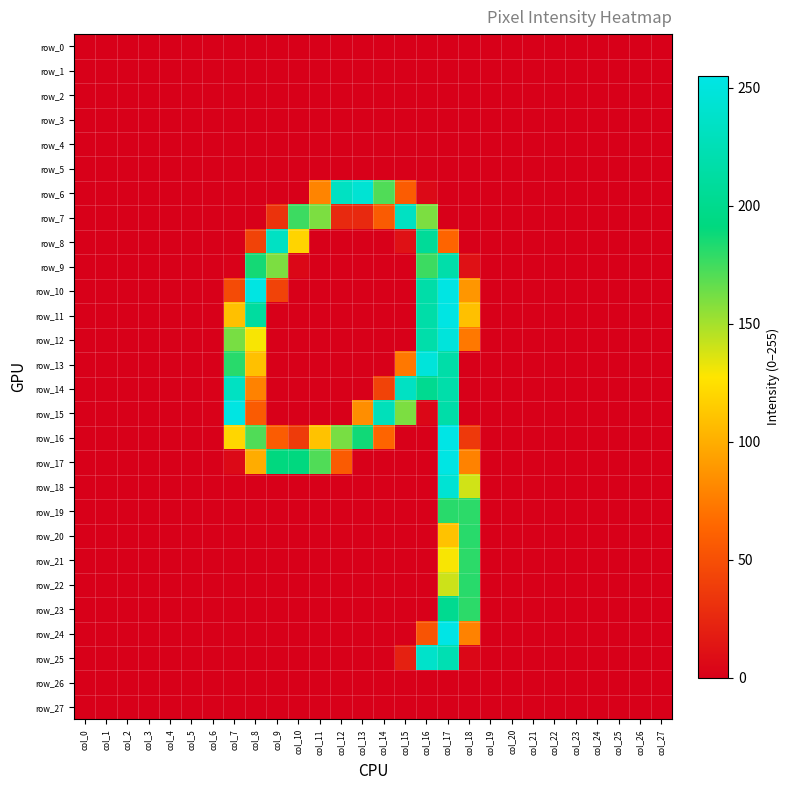

Reading left to right, what are all the values shown in this chart?

row_0: col_0=0	col_1=0	col_2=0	col_3=0	col_4=0	col_5=0	col_6=0	col_7=0	col_8=0	col_9=0	col_10=0	col_11=0	col_12=0	col_13=0	col_14=0	col_15=0	col_16=0	col_17=0	col_18=0	col_19=0	col_20=0	col_21=0	col_22=0	col_23=0	col_24=0	col_25=0	col_26=0	col_27=0
row_1: col_0=0	col_1=0	col_2=0	col_3=0	col_4=0	col_5=0	col_6=0	col_7=0	col_8=0	col_9=0	col_10=0	col_11=0	col_12=0	col_13=0	col_14=0	col_15=0	col_16=0	col_17=0	col_18=0	col_19=0	col_20=0	col_21=0	col_22=0	col_23=0	col_24=0	col_25=0	col_26=0	col_27=0
row_2: col_0=0	col_1=0	col_2=0	col_3=0	col_4=0	col_5=0	col_6=0	col_7=0	col_8=0	col_9=0	col_10=0	col_11=0	col_12=0	col_13=0	col_14=0	col_15=0	col_16=0	col_17=0	col_18=0	col_19=0	col_20=0	col_21=0	col_22=0	col_23=0	col_24=0	col_25=0	col_26=0	col_27=0
row_3: col_0=0	col_1=0	col_2=0	col_3=0	col_4=0	col_5=0	col_6=0	col_7=0	col_8=0	col_9=0	col_10=0	col_11=0	col_12=0	col_13=0	col_14=0	col_15=0	col_16=0	col_17=0	col_18=0	col_19=0	col_20=0	col_21=0	col_22=0	col_23=0	col_24=0	col_25=0	col_26=0	col_27=0
row_4: col_0=0	col_1=0	col_2=0	col_3=0	col_4=0	col_5=0	col_6=0	col_7=0	col_8=0	col_9=0	col_10=0	col_11=0	col_12=0	col_13=0	col_14=0	col_15=0	col_16=0	col_17=0	col_18=0	col_19=0	col_20=0	col_21=0	col_22=0	col_23=0	col_24=0	col_25=0	col_26=0	col_27=0
row_5: col_0=0	col_1=0	col_2=0	col_3=0	col_4=0	col_5=0	col_6=0	col_7=0	col_8=0	col_9=0	col_10=0	col_11=0	col_12=0	col_13=0	col_14=0	col_15=0	col_16=0	col_17=0	col_18=0	col_19=0	col_20=0	col_21=0	col_22=0	col_23=0	col_24=0	col_25=0	col_26=0	col_27=0
row_6: col_0=0	col_1=0	col_2=0	col_3=0	col_4=0	col_5=0	col_6=0	col_7=0	col_8=0	col_9=0	col_10=0	col_11=79	col_12=233	col_13=244	col_14=171	col_15=58	col_16=6	col_17=0	col_18=0	col_19=0	col_20=0	col_21=0	col_22=0	col_23=0	col_24=0	col_25=0	col_26=0	col_27=0
row_7: col_0=0	col_1=0	col_2=0	col_3=0	col_4=0	col_5=0	col_6=0	col_7=0	col_8=0	col_9=32	col_10=176	col_11=160	col_12=26	col_13=26	col_14=57	col_15=233	col_16=160	col_17=0	col_18=0	col_19=0	col_20=0	col_21=0	col_22=0	col_23=0	col_24=0	col_25=0	col_26=0	col_27=0
row_8: col_0=0	col_1=0	col_2=0	col_3=0	col_4=0	col_5=0	col_6=0	col_7=0	col_8=42	col_9=234	col_10=119	col_11=0	col_12=0	col_13=0	col_14=0	col_15=11	col_16=207	col_17=63	col_18=0	col_19=0	col_20=0	col_21=0	col_22=0	col_23=0	col_24=0	col_25=0	col_26=0	col_27=0
row_9: col_0=0	col_1=0	col_2=0	col_3=0	col_4=0	col_5=0	col_6=0	col_7=1	col_8=186	col_9=160	col_10=5	col_11=0	col_12=0	col_13=0	col_14=0	col_15=0	col_16=176	col_17=218	col_18=11	col_19=0	col_20=0	col_21=0	col_22=0	col_23=0	col_24=0	col_25=0	col_26=0	col_27=0
row_10: col_0=0	col_1=0	col_2=0	col_3=0	col_4=0	col_5=0	col_6=0	col_7=47	col_8=253	col_9=42	col_10=0	col_11=0	col_12=0	col_13=0	col_14=0	col_15=0	col_16=217	col_17=254	col_18=88	col_19=0	col_20=0	col_21=0	col_22=0	col_23=0	col_24=0	col_25=0	col_26=0	col_27=0
row_11: col_0=0	col_1=0	col_2=0	col_3=0	col_4=0	col_5=0	col_6=0	col_7=109	col_8=211	col_9=0	col_10=0	col_11=0	col_12=0	col_13=0	col_14=0	col_15=0	col_16=217	col_17=254	col_18=109	col_19=0	col_20=0	col_21=0	col_22=0	col_23=0	col_24=0	col_25=0	col_26=0	col_27=0
row_12: col_0=0	col_1=0	col_2=0	col_3=0	col_4=0	col_5=0	col_6=0	col_7=161	col_8=129	col_9=0	col_10=0	col_11=0	col_12=0	col_13=0	col_14=0	col_15=0	col_16=218	col_17=249	col_18=73	col_19=0	col_20=0	col_21=0	col_22=0	col_23=0	col_24=0	col_25=0	col_26=0	col_27=0
row_13: col_0=0	col_1=0	col_2=0	col_3=0	col_4=0	col_5=0	col_6=0	col_7=181	col_8=109	col_9=0	col_10=0	col_11=0	col_12=0	col_13=0	col_14=0	col_15=73	col_16=248	col_17=217	col_18=0	col_19=0	col_20=0	col_21=0	col_22=0	col_23=0	col_24=0	col_25=0	col_26=0	col_27=0
row_14: col_0=0	col_1=0	col_2=0	col_3=0	col_4=0	col_5=0	col_6=1	col_7=233	col_8=78	col_9=0	col_10=0	col_11=0	col_12=0	col_13=0	col_14=42	col_15=234	col_16=202	col_17=218	col_18=0	col_19=0	col_20=0	col_21=0	col_22=0	col_23=0	col_24=0	col_25=0	col_26=0	col_27=0
row_15: col_0=0	col_1=0	col_2=0	col_3=0	col_4=0	col_5=0	col_6=1	col_7=253	col_8=57	col_9=0	col_10=0	col_11=0	col_12=0	col_13=84	col_14=228	col_15=160	col_16=5	col_17=217	col_18=0	col_19=0	col_20=0	col_21=0	col_22=0	col_23=0	col_24=0	col_25=0	col_26=0	col_27=0
row_16: col_0=0	col_1=0	col_2=0	col_3=0	col_4=0	col_5=0	col_6=0	col_7=120	col_8=171	col_9=58	col_10=37	col_11=110	col_12=161	col_13=187	col_14=63	col_15=0	col_16=0	col_17=255	col_18=36	col_19=0	col_20=0	col_21=0	col_22=0	col_23=0	col_24=0	col_25=0	col_26=0	col_27=0
row_17: col_0=0	col_1=0	col_2=0	col_3=0	col_4=0	col_5=0	col_6=0	col_7=6	col_8=99	col_9=191	col_10=191	col_11=171	col_12=57	col_13=0	col_14=0	col_15=0	col_16=0	col_17=254	col_18=78	col_19=0	col_20=0	col_21=0	col_22=0	col_23=0	col_24=0	col_25=0	col_26=0	col_27=0
row_18: col_0=0	col_1=0	col_2=0	col_3=0	col_4=0	col_5=0	col_6=0	col_7=0	col_8=0	col_9=0	col_10=0	col_11=0	col_12=0	col_13=0	col_14=0	col_15=0	col_16=0	col_17=244	col_18=139	col_19=0	col_20=0	col_21=0	col_22=0	col_23=0	col_24=0	col_25=0	col_26=0	col_27=0
row_19: col_0=0	col_1=0	col_2=0	col_3=0	col_4=0	col_5=0	col_6=0	col_7=0	col_8=0	col_9=0	col_10=0	col_11=0	col_12=0	col_13=0	col_14=0	col_15=0	col_16=0	col_17=181	col_18=180	col_19=0	col_20=0	col_21=0	col_22=0	col_23=0	col_24=0	col_25=0	col_26=0	col_27=0
row_20: col_0=0	col_1=0	col_2=0	col_3=0	col_4=0	col_5=0	col_6=0	col_7=0	col_8=0	col_9=0	col_10=0	col_11=0	col_12=0	col_13=0	col_14=0	col_15=0	col_16=0	col_17=110	col_18=181	col_19=0	col_20=0	col_21=0	col_22=0	col_23=0	col_24=0	col_25=0	col_26=0	col_27=0
row_21: col_0=0	col_1=0	col_2=0	col_3=0	col_4=0	col_5=0	col_6=0	col_7=0	col_8=0	col_9=0	col_10=0	col_11=0	col_12=0	col_13=0	col_14=0	col_15=0	col_16=0	col_17=129	col_18=180	col_19=0	col_20=0	col_21=0	col_22=0	col_23=0	col_24=0	col_25=0	col_26=0	col_27=0
row_22: col_0=0	col_1=0	col_2=0	col_3=0	col_4=0	col_5=0	col_6=0	col_7=0	col_8=0	col_9=0	col_10=0	col_11=0	col_12=0	col_13=0	col_14=0	col_15=0	col_16=0	col_17=140	col_18=181	col_19=0	col_20=0	col_21=0	col_22=0	col_23=0	col_24=0	col_25=0	col_26=0	col_27=0
row_23: col_0=0	col_1=0	col_2=0	col_3=0	col_4=0	col_5=0	col_6=0	col_7=0	col_8=0	col_9=0	col_10=0	col_11=0	col_12=0	col_13=0	col_14=0	col_15=0	col_16=0	col_17=202	col_18=180	col_19=0	col_20=0	col_21=0	col_22=0	col_23=0	col_24=0	col_25=0	col_26=0	col_27=0
row_24: col_0=0	col_1=0	col_2=0	col_3=0	col_4=0	col_5=0	col_6=0	col_7=0	col_8=0	col_9=0	col_10=0	col_11=0	col_12=0	col_13=0	col_14=0	col_15=0	col_16=53	col_17=255	col_18=78	col_19=0	col_20=0	col_21=0	col_22=0	col_23=0	col_24=0	col_25=0	col_26=0	col_27=0
row_25: col_0=0	col_1=0	col_2=0	col_3=0	col_4=0	col_5=0	col_6=0	col_7=0	col_8=0	col_9=0	col_10=0	col_11=0	col_12=0	col_13=0	col_14=0	col_15=21	col_16=238	col_17=223	col_18=5	col_19=0	col_20=0	col_21=0	col_22=0	col_23=0	col_24=0	col_25=0	col_26=0	col_27=0
row_26: col_0=0	col_1=0	col_2=0	col_3=0	col_4=0	col_5=0	col_6=0	col_7=0	col_8=0	col_9=0	col_10=0	col_11=0	col_12=0	col_13=0	col_14=0	col_15=0	col_16=0	col_17=0	col_18=0	col_19=0	col_20=0	col_21=0	col_22=0	col_23=0	col_24=0	col_25=0	col_26=0	col_27=0
row_27: col_0=0	col_1=0	col_2=0	col_3=0	col_4=0	col_5=0	col_6=0	col_7=0	col_8=0	col_9=0	col_10=0	col_11=0	col_12=0	col_13=0	col_14=0	col_15=0	col_16=0	col_17=0	col_18=0	col_19=0	col_20=0	col_21=0	col_22=0	col_23=0	col_24=0	col_25=0	col_26=0	col_27=0